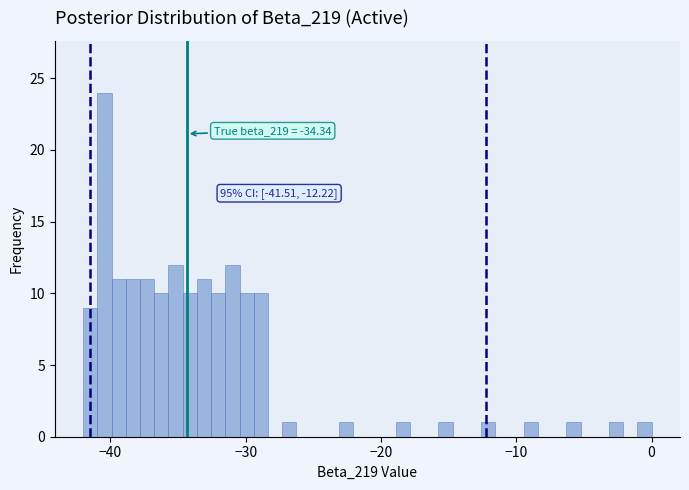

Around what value on the x-axis is the tallest bar? Give the approximate position of its centre, as read against the axis.

-40